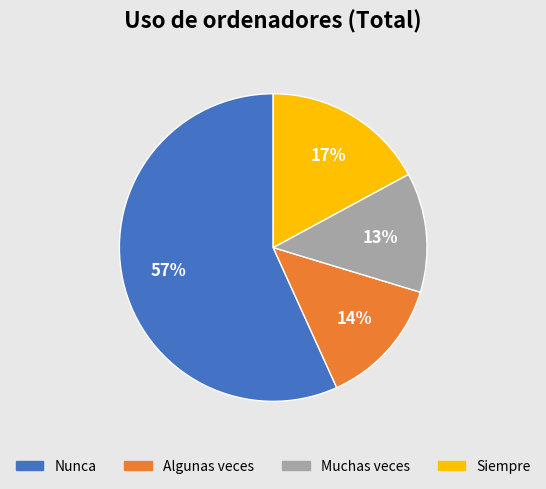

To the nearest percent, what is the difference between the Algunas veces and Muchas veces slice percentages?

1%